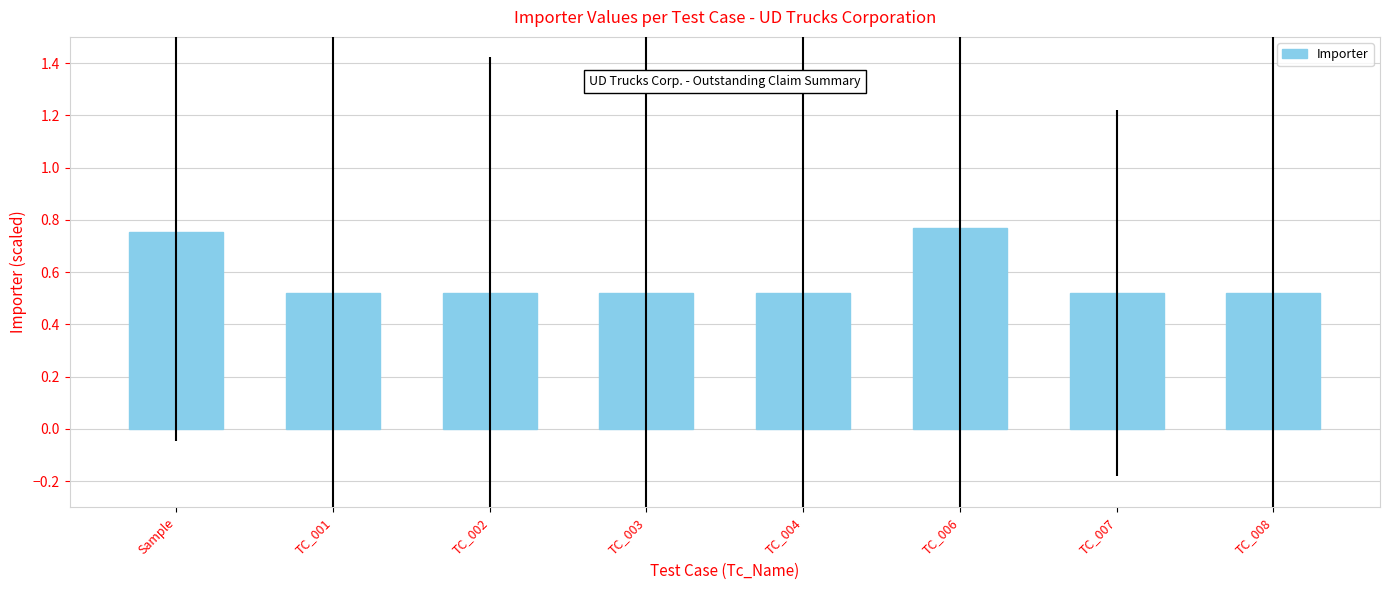

How many series are shown in this chart?

1